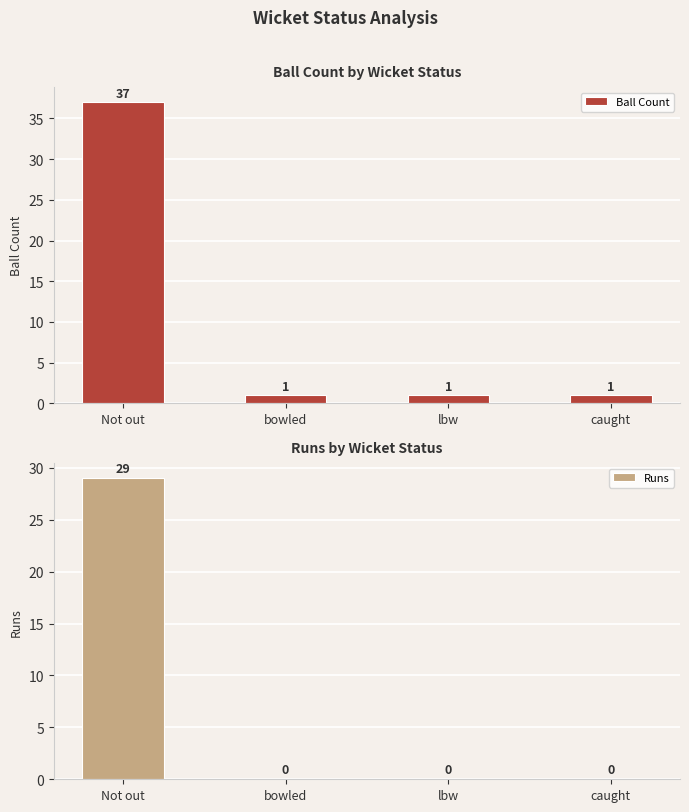

At how many categories does at least one series exceed 4?

1